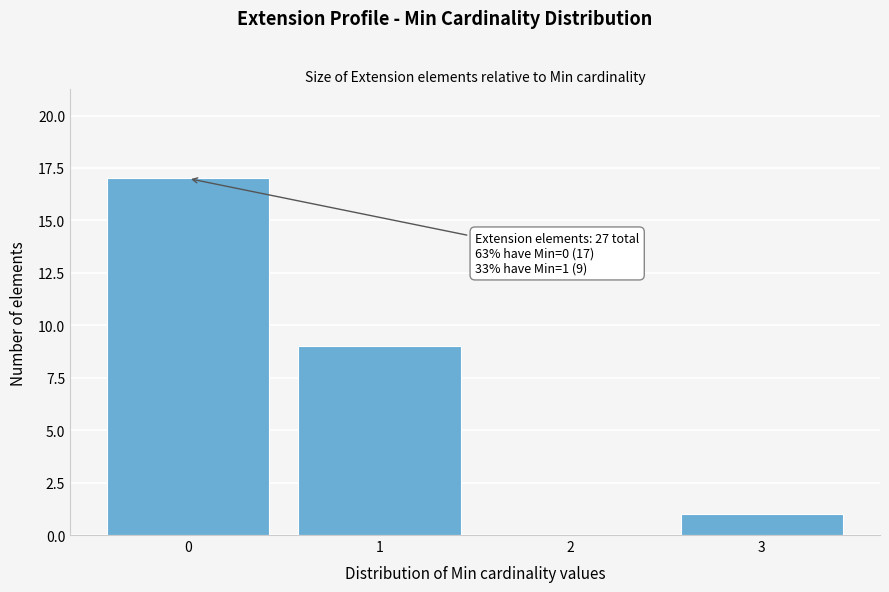

Reading left to right, extract all data points from this chart.

0=17	1=9	2=0	3=1